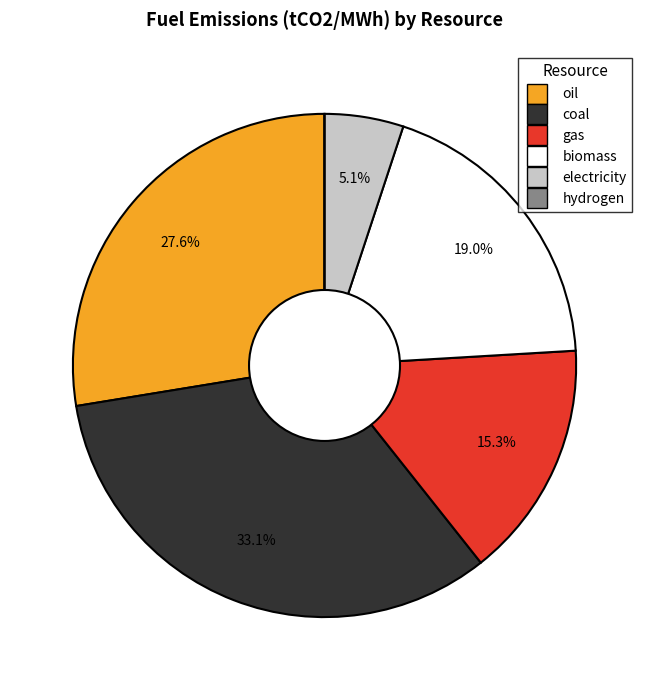

Is the sum of biomass and gas greater than half?

No